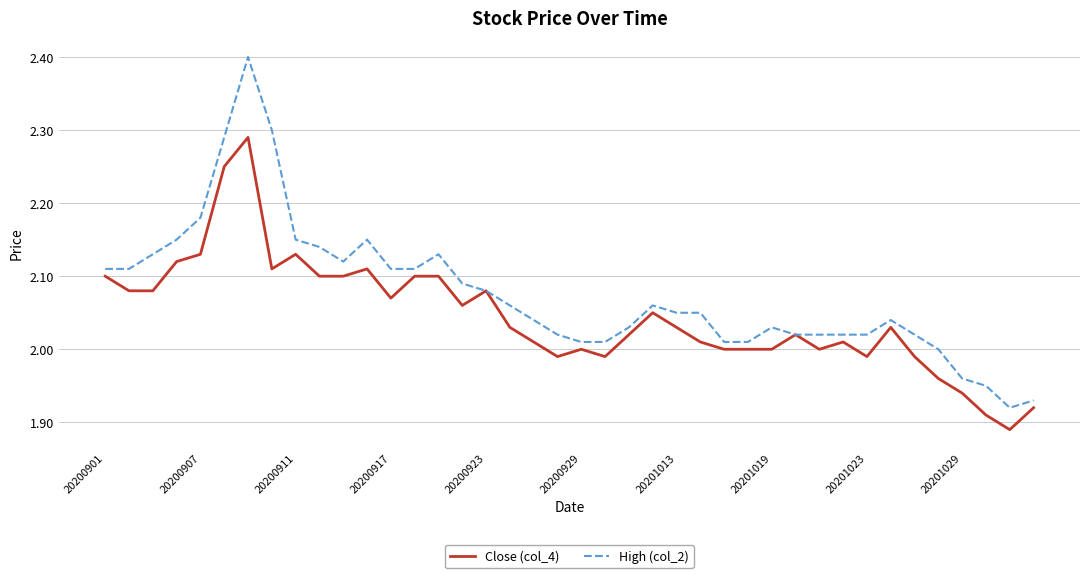

Which series has the widest spread of values?

High (col_2)